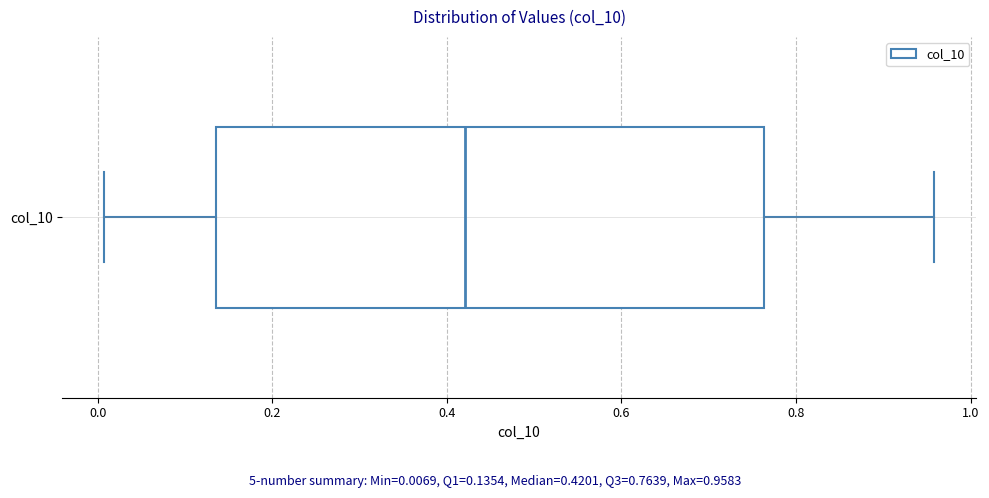

Read this box plot against the x-axis: the position of the median line, the range covered by the box, and the ends of both whiskers. The values are not printed on the chart, so give them approximately, as read against the axis.

median 0.42, box 0.14 to 0.76, whiskers 0.00 to 0.96